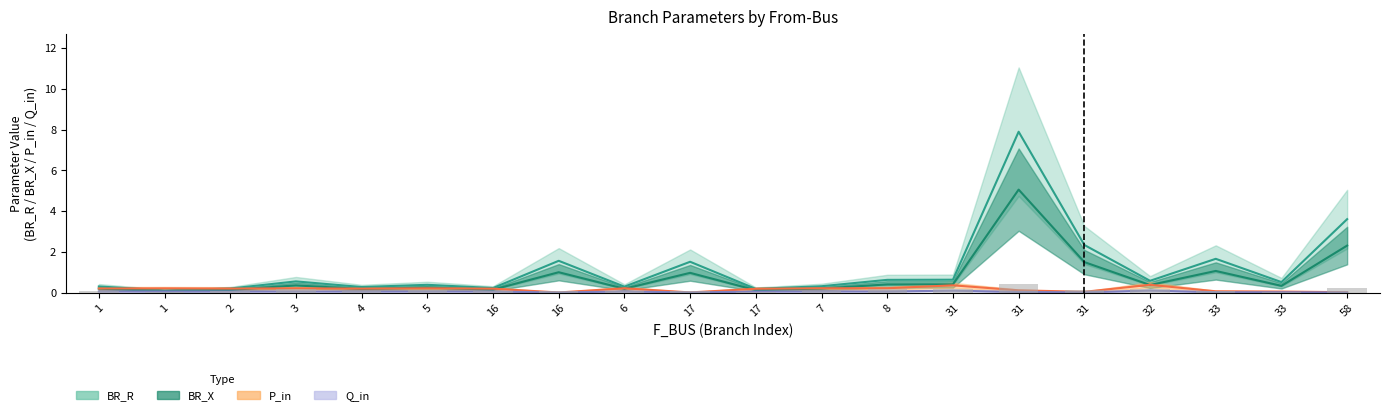

What is the value of the BR_X bar at the 1st from the left?

0.2